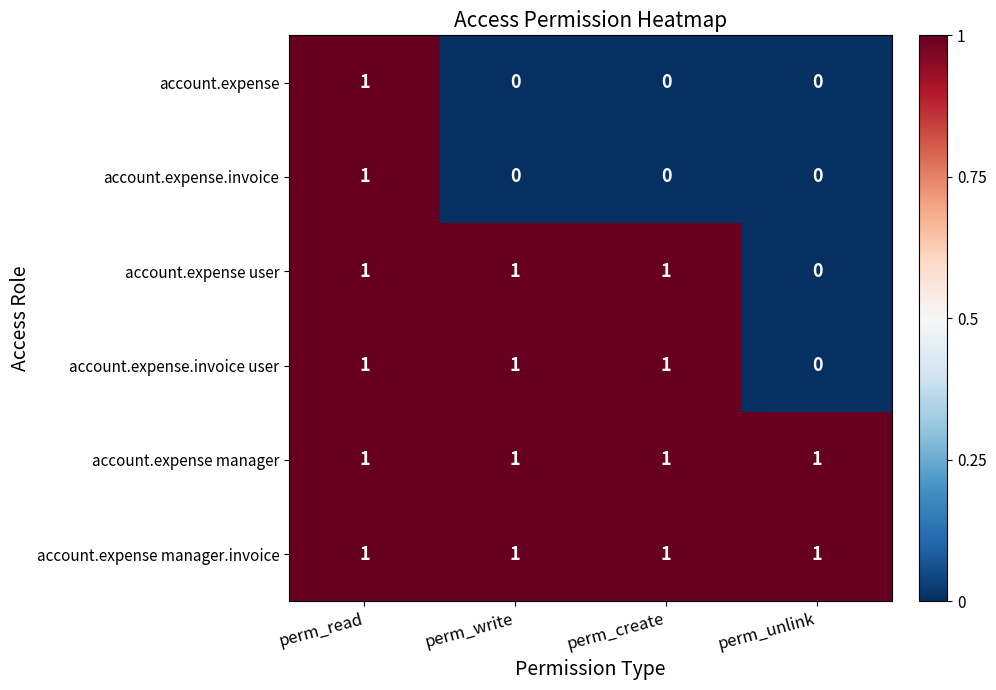

What is the difference between the highest and lowest values at perm_unlink?

1